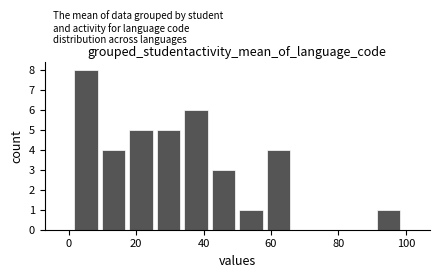

Reading left to right, transcribe this chart: for each bar, give the range it covers on the x-axis and its height. Neither the bar edges nor the heights are printed on the chart, so give them approximately, as read against the axes.

2 to 10: 8
10 to 18: 4
18 to 26: 5
26 to 34: 5
34 to 42: 6
42 to 50: 3
50 to 58: 1
58 to 66: 4
66 to 74: 0
74 to 82: 0
82 to 90: 0
90 to 100: 1